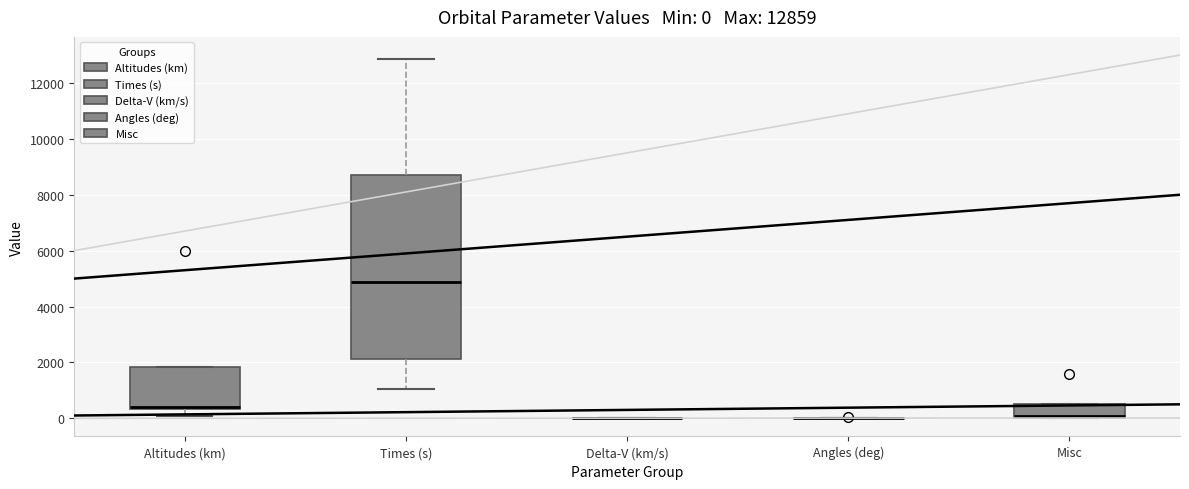

Which box is the tallest, from its lower edge to its upper edge?

Times (s)